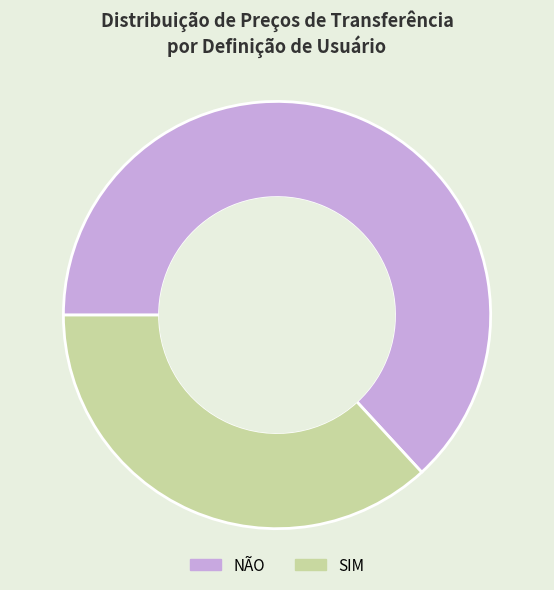

Which slice is the smallest?

SIM